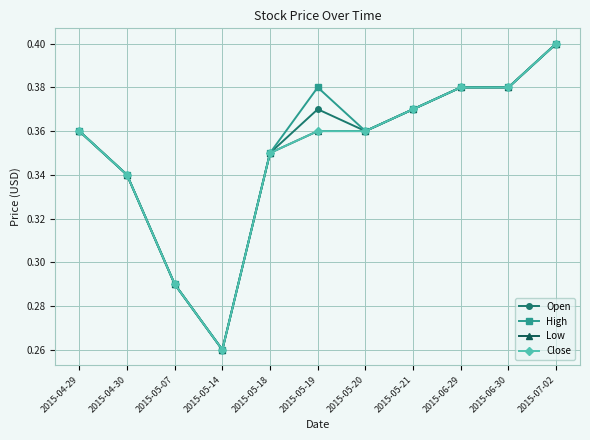

What position from the right is 2015-05-20?

5